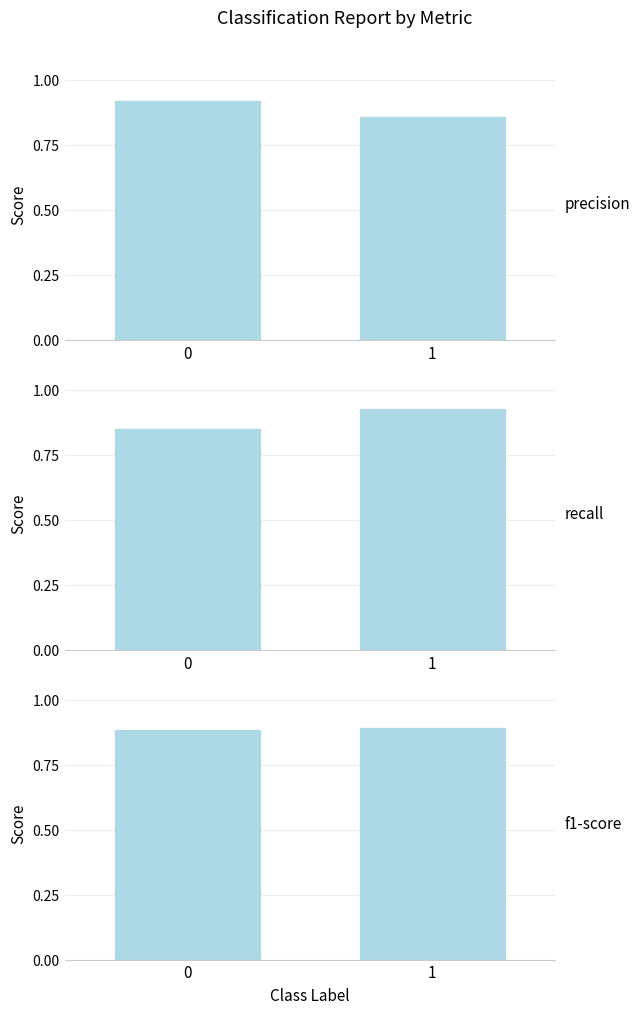

What is the maximum value for precision?

0.9